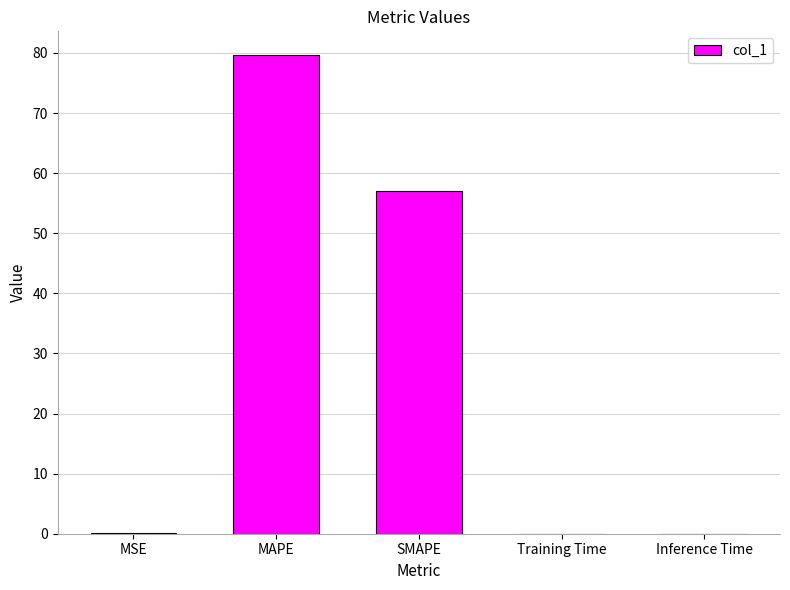

True or false: the data shows 0.0 at Training Time.

True